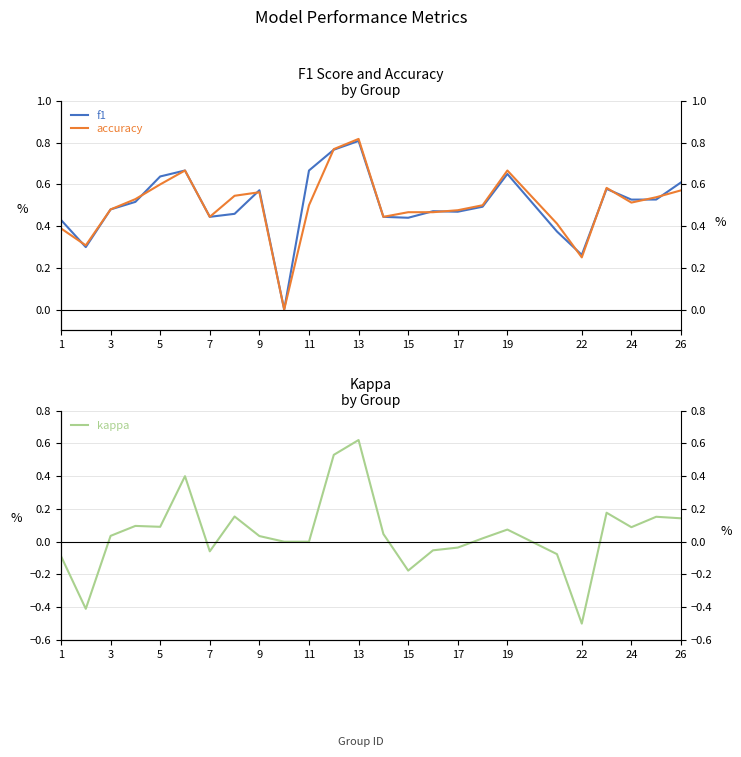

The value of f1 at 17 is 0.3. True or false?

False